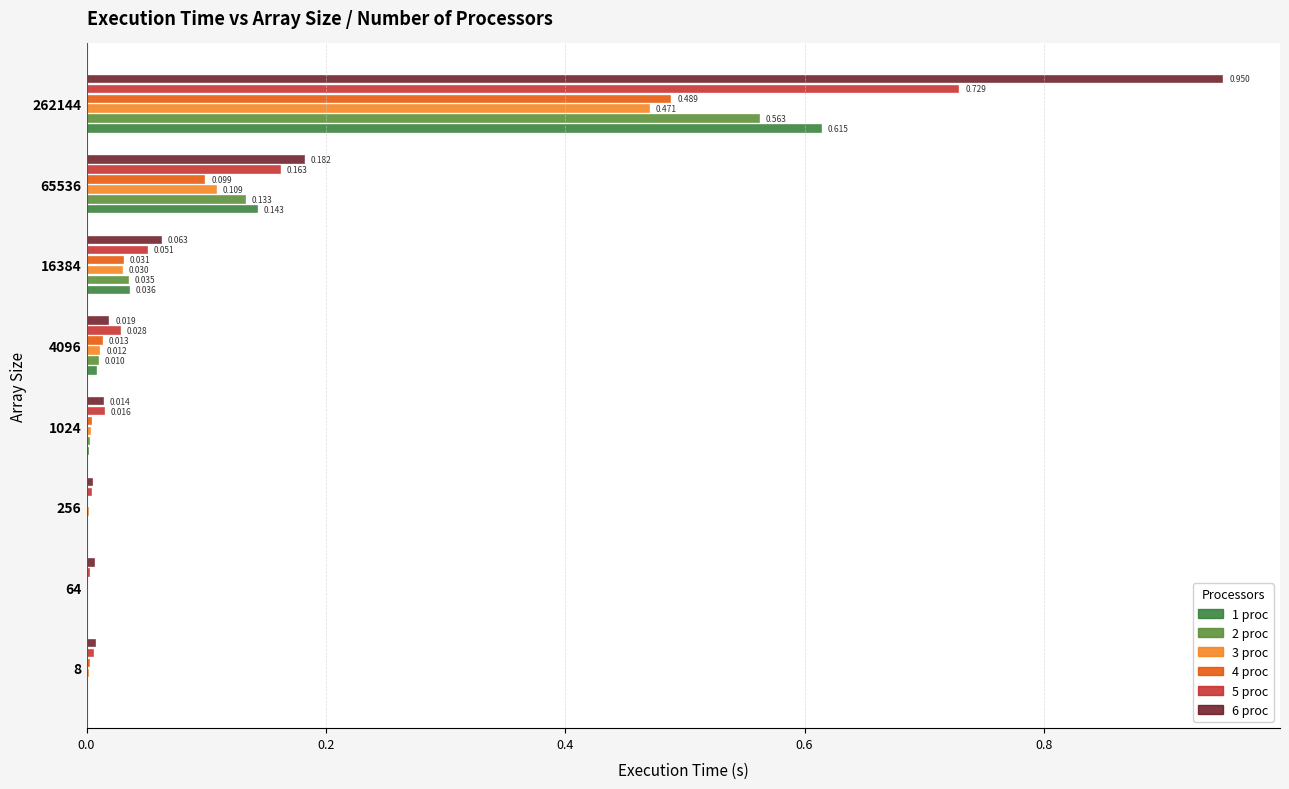

Reading right to left, extract all data points from this chart.

1 proc: 262144=0.6	65536=0.1	16384=0.0	4096=0.0	1024=0.0	256=0.0	64=0.0	8=0.0
2 proc: 262144=0.6	65536=0.1	16384=0.0	4096=0.0	1024=0.0	256=0.0	64=0.0	8=0.0
3 proc: 262144=0.5	65536=0.1	16384=0.0	4096=0.0	1024=0.0	256=0.0	64=0.0	8=0.0
4 proc: 262144=0.5	65536=0.1	16384=0.0	4096=0.0	1024=0.0	256=0.0	64=0.0	8=0.0
5 proc: 262144=0.7	65536=0.2	16384=0.1	4096=0.0	1024=0.0	256=0.0	64=0.0	8=0.0
6 proc: 262144=0.9	65536=0.2	16384=0.1	4096=0.0	1024=0.0	256=0.0	64=0.0	8=0.0